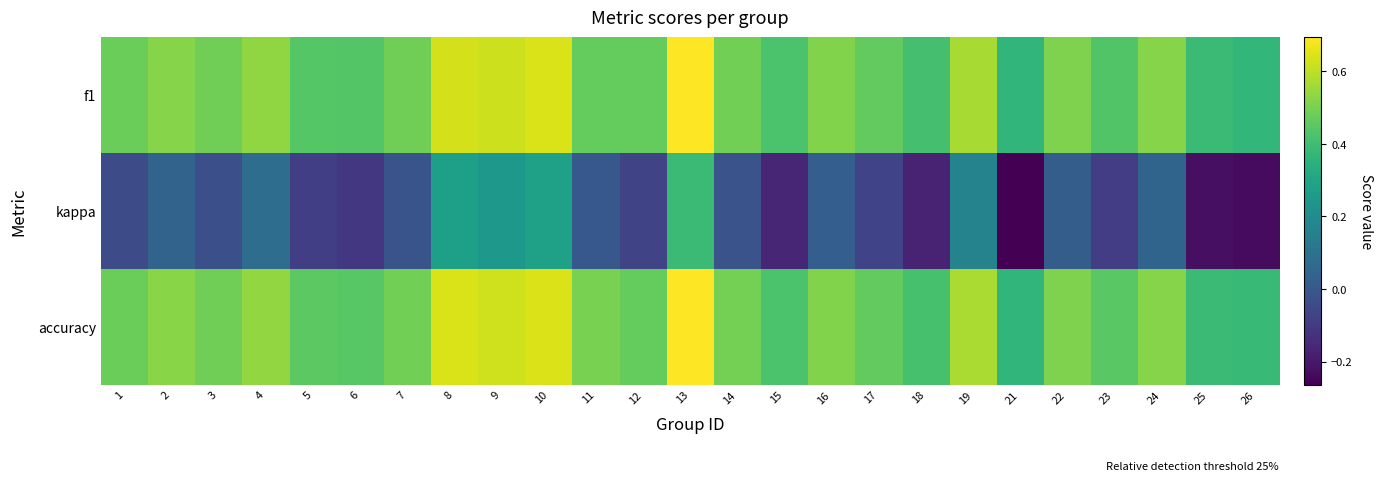

Which series has the largest total across all categories?

accuracy